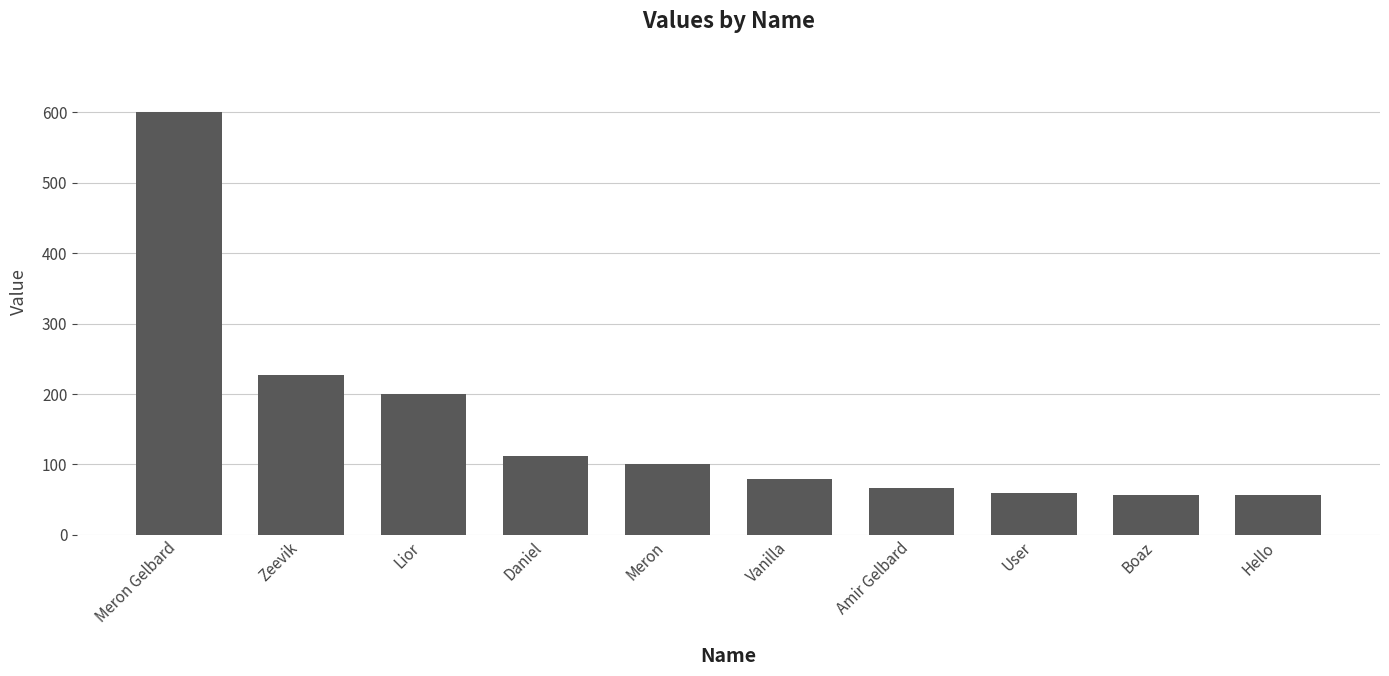

True or false: the data shows 29 at Vanilla.

False